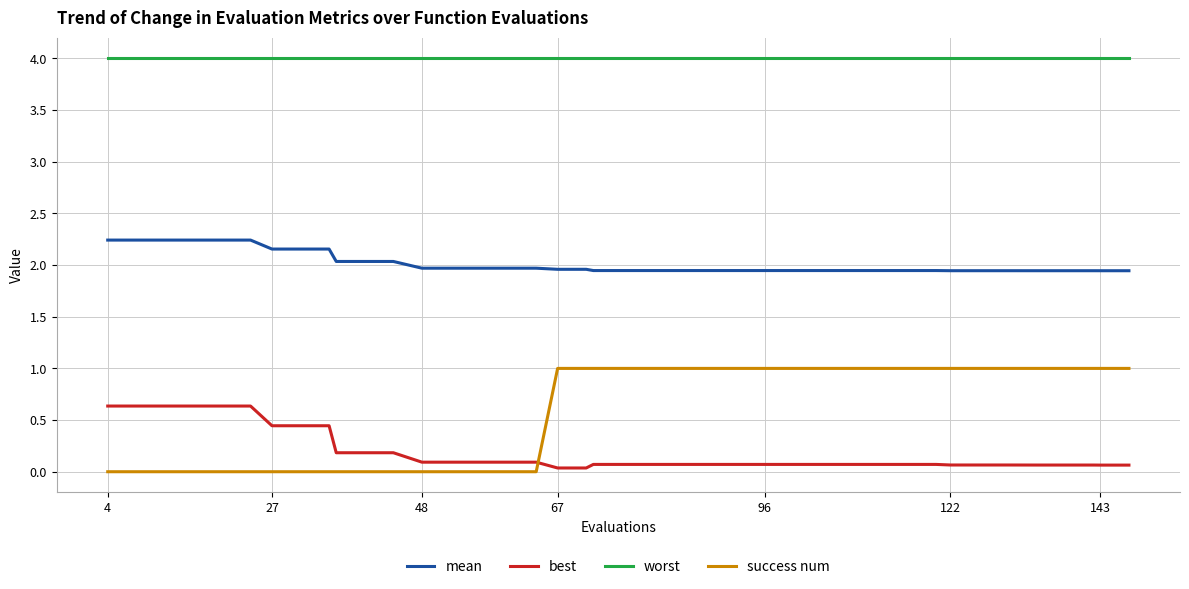

True or false: worst and success num cross at least once.

False